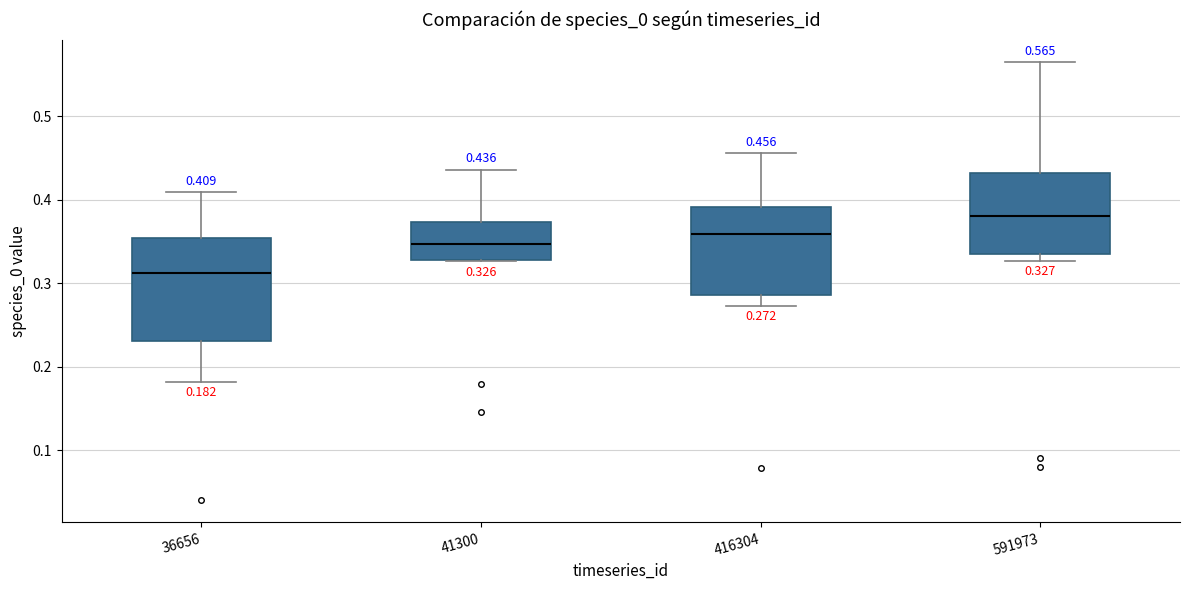

Which box's median line is the highest?

591973